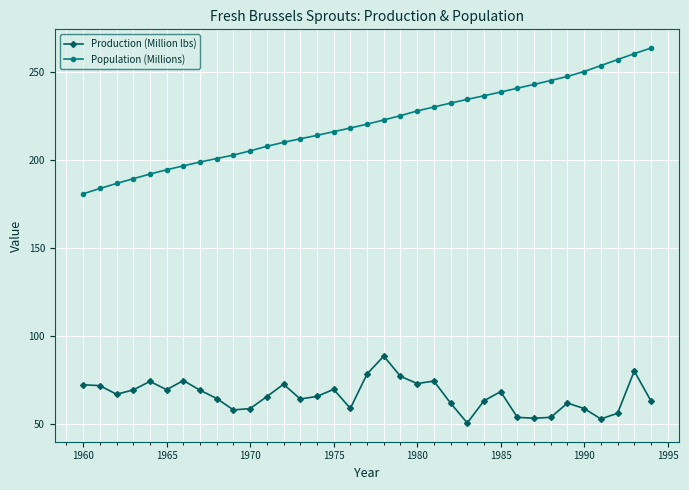

What is the sum of all Population (Millions) values?

7734.3